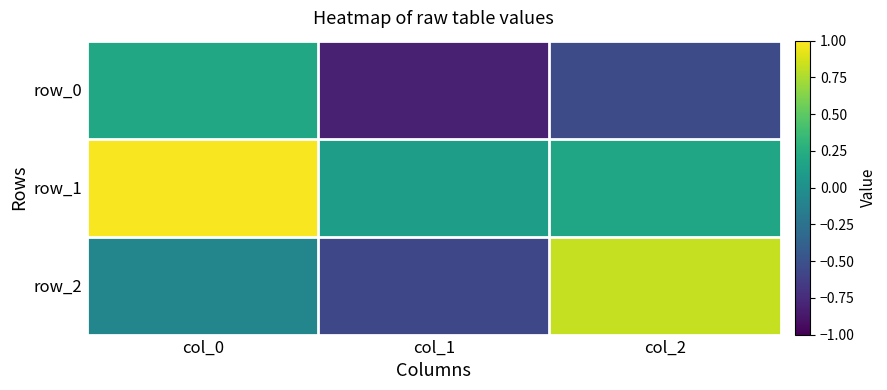

True or false: row_1 has a value of 0.1 at col_1.

True